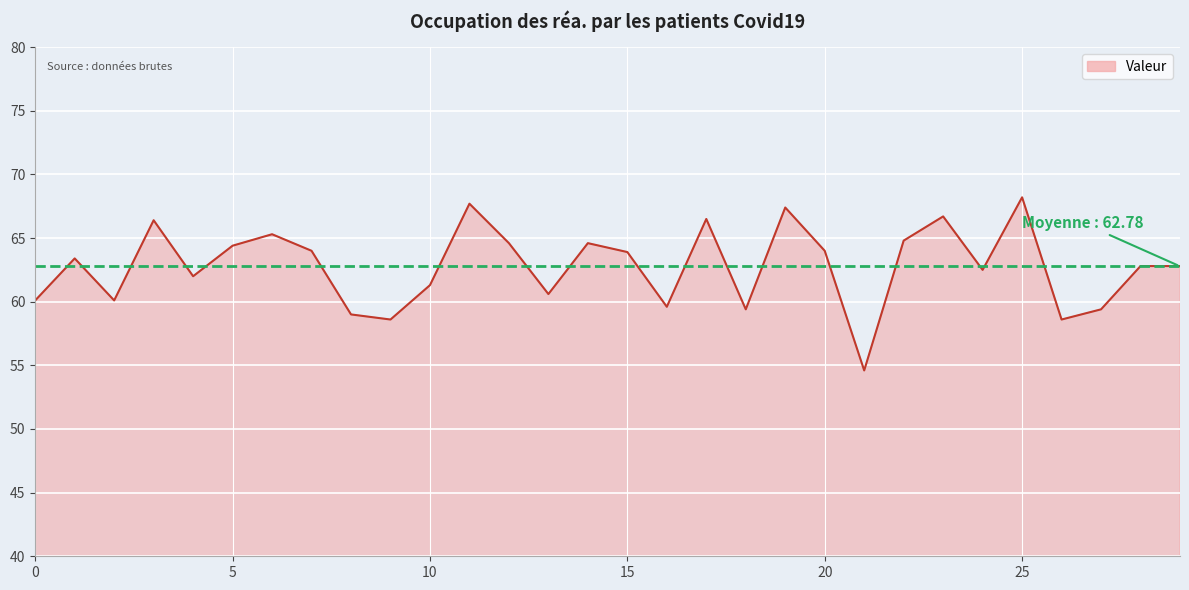

How many lines are shown in the chart?

1